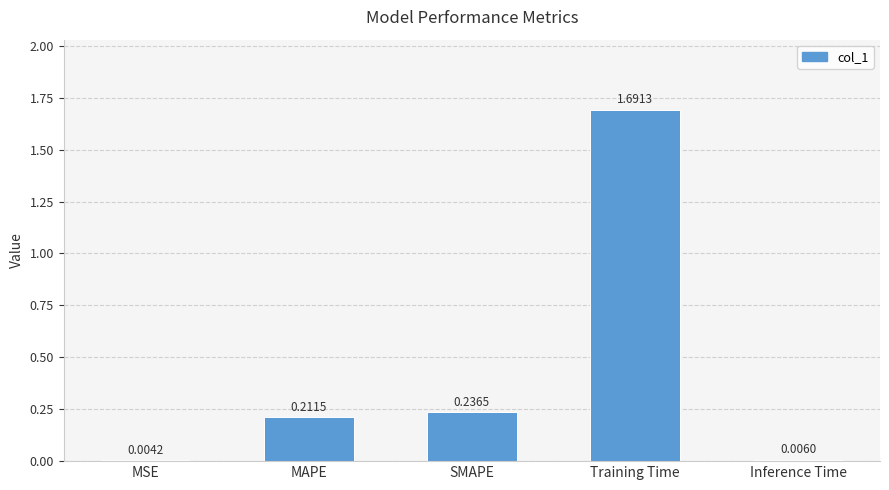

Are the bars horizontal?

No